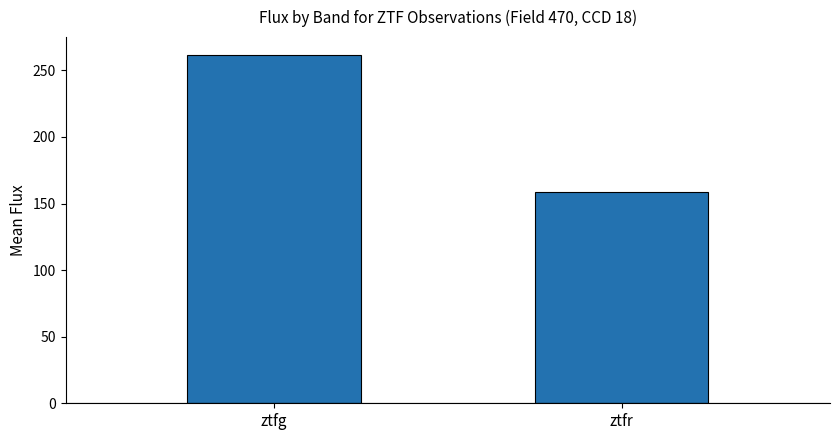

Rank the categories by value from highest to lowest.

ztfg, ztfr